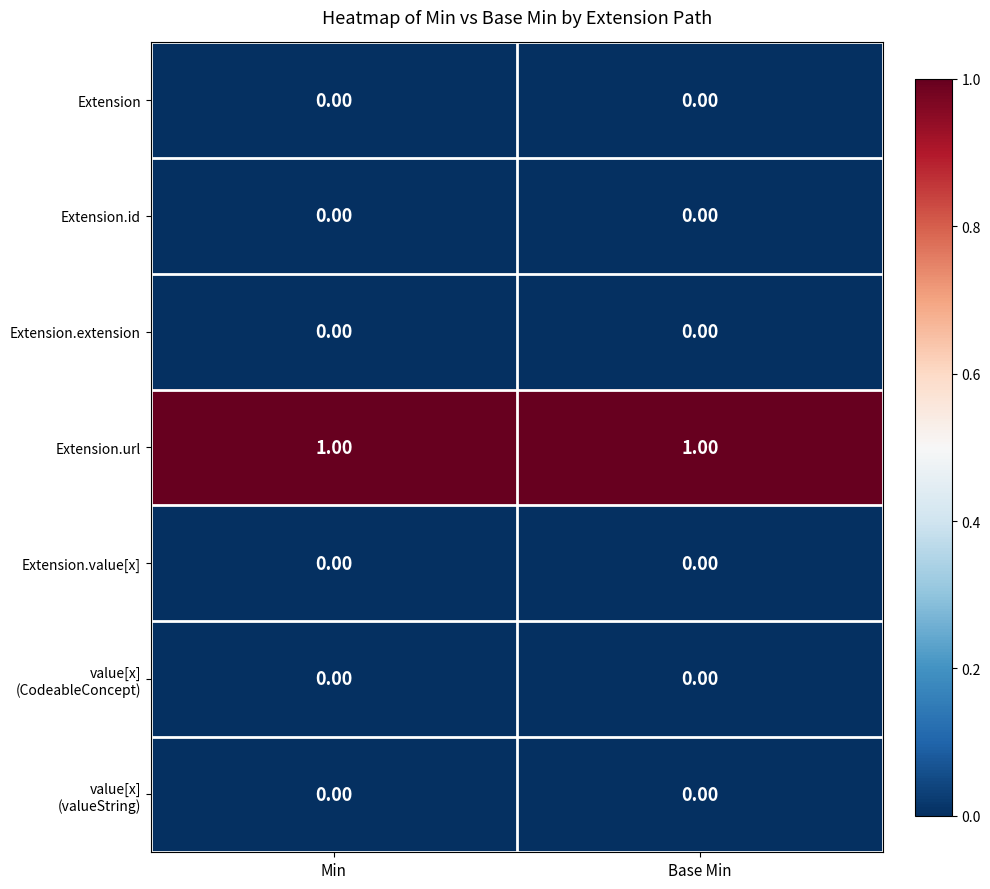

Which series has the largest total across all categories?

Extension.url